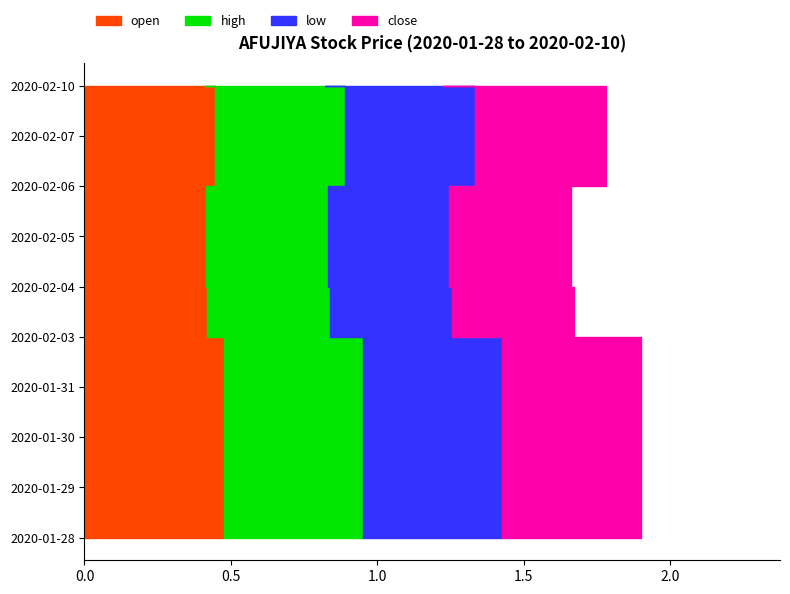

Reading right to left, what are all the values shown in this chart?

open: 0.4	0.4	0.4	0.4	0.4	0.4	0.5	0.5	0.5	0.5
high: 0.4	0.4	0.4	0.4	0.4	0.4	0.5	0.5	0.5	0.5
low: 0.4	0.4	0.4	0.4	0.4	0.4	0.5	0.5	0.5	0.5
close: 0.4	0.4	0.4	0.4	0.4	0.4	0.5	0.5	0.5	0.5